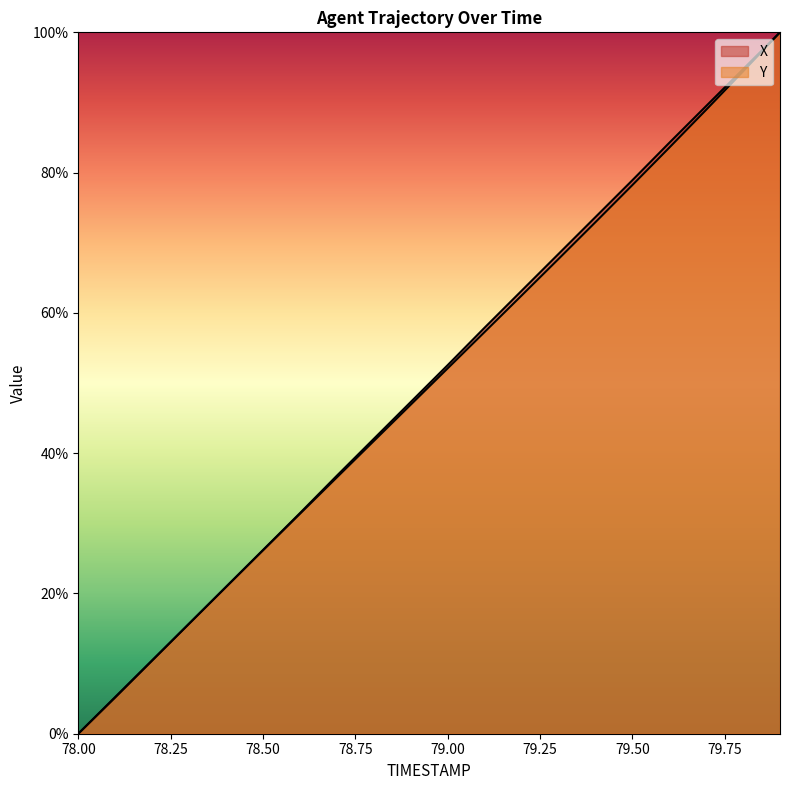

Reading left to right, transcribe all the data shown in this chart.

X: 78.0=0.0	78.1=5.2	78.2=10.4	78.3=15.7	78.4=20.9	78.5=26.2	78.6=31.4	78.7=36.8	78.8=42.0	78.9=47.3	79.0=52.5	79.1=57.9	79.2=63.1	79.3=68.4	79.4=73.6	79.5=78.9	79.6=84.2	79.7=89.5	79.8=94.7	79.9=100.0
Y: 78.0=0.0	78.1=5.2	78.2=10.5	78.3=15.7	78.4=20.9	78.5=26.1	78.6=31.3	78.7=36.5	78.8=41.7	78.9=46.9	79.0=52.1	79.1=57.3	79.2=62.5	79.3=67.7	79.4=72.9	79.5=78.2	79.6=83.5	79.7=89.0	79.8=94.4	79.9=100.0